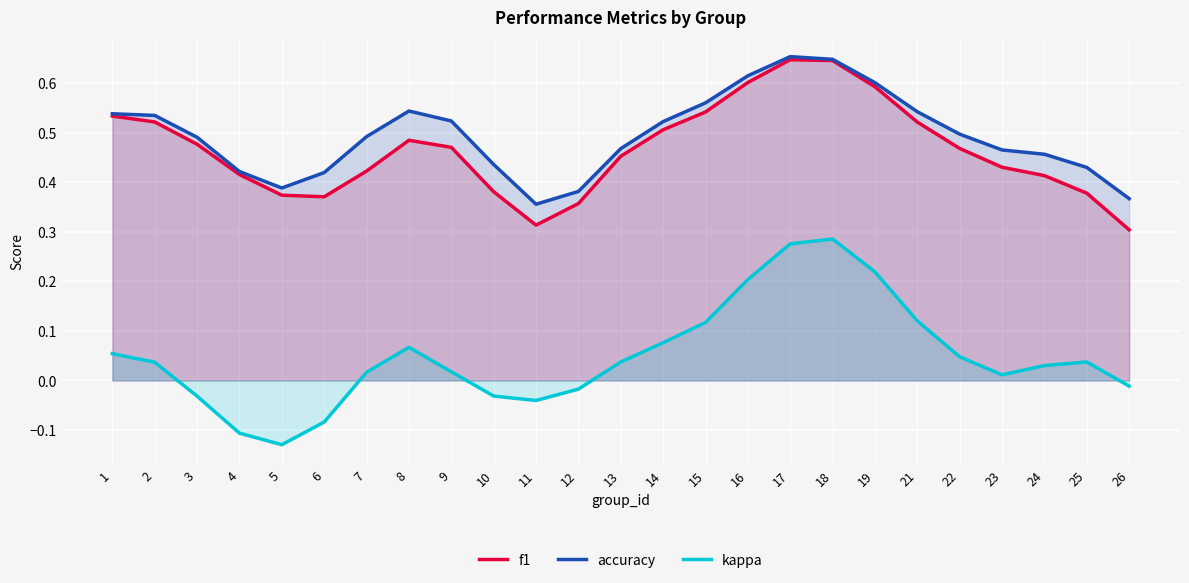

Which series has the widest spread of values?

kappa